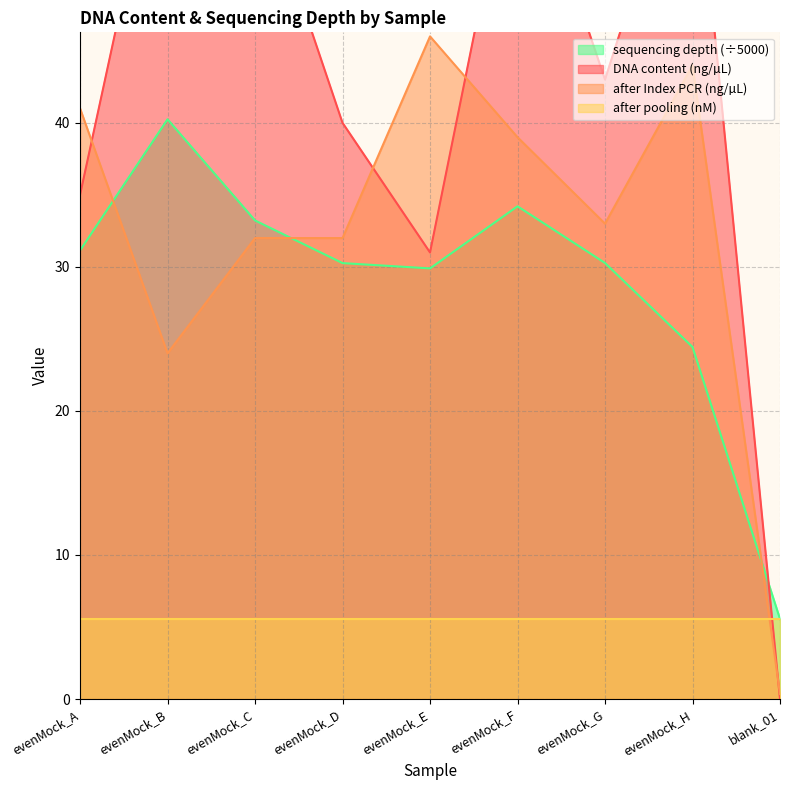

Which series ends up on top after the final intersection of sequencing depth and DNA content?

sequencing depth